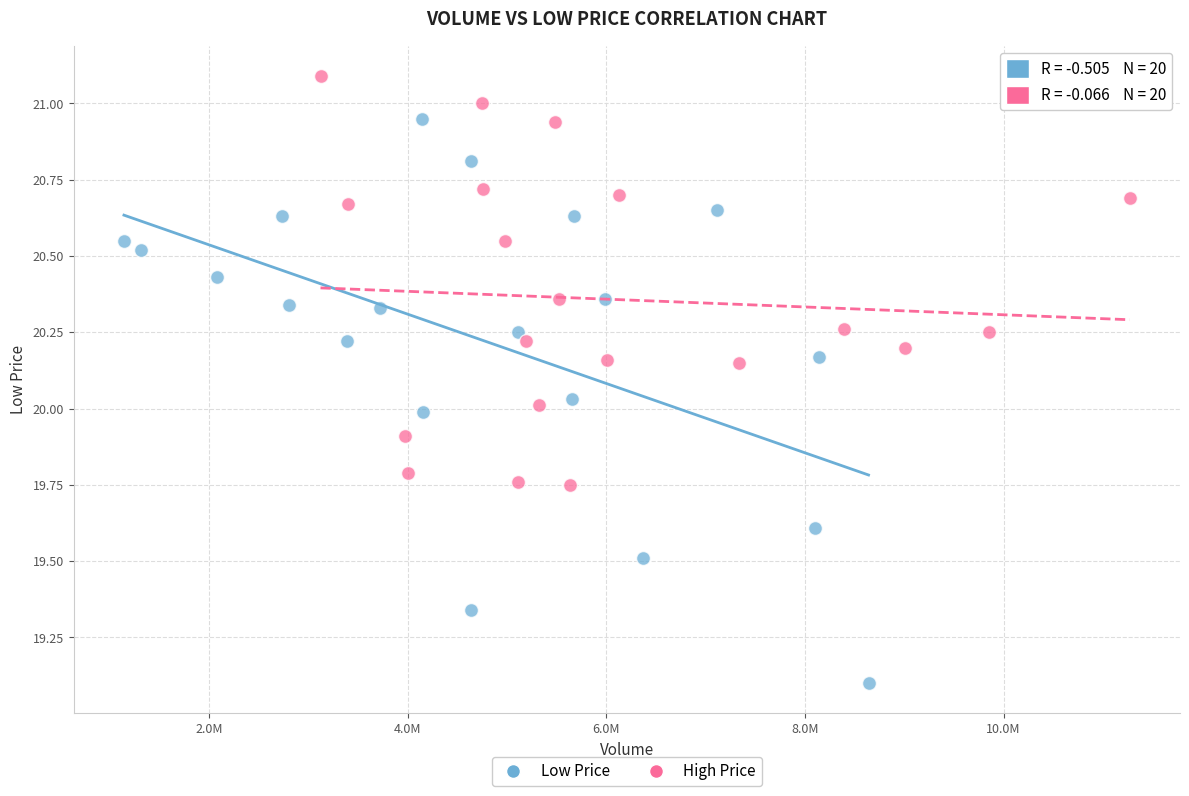

Which series has the widest spread of Y values?

Low Price